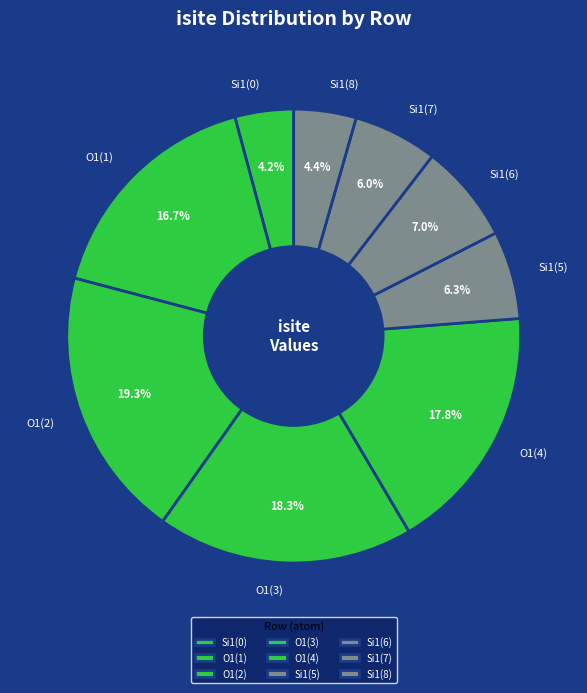

To the nearest percent, what is the difference between the largest and smallest slice percentages?

15%